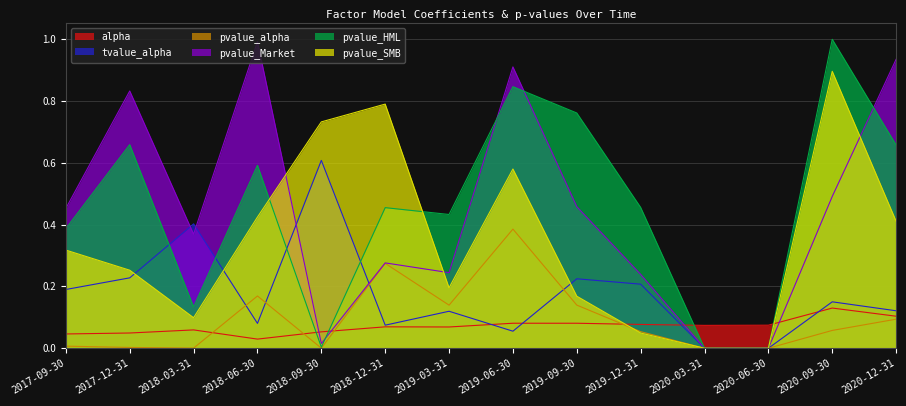

At which category does pvalue_HML reach its first local peak?

2017-12-31